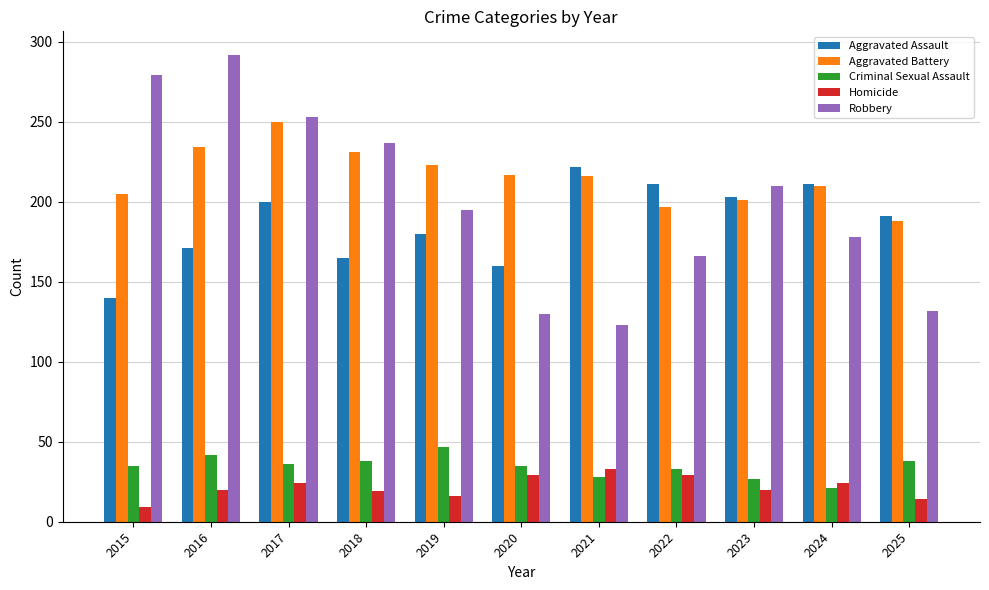

What is the average value of the Aggravated Battery series?

216